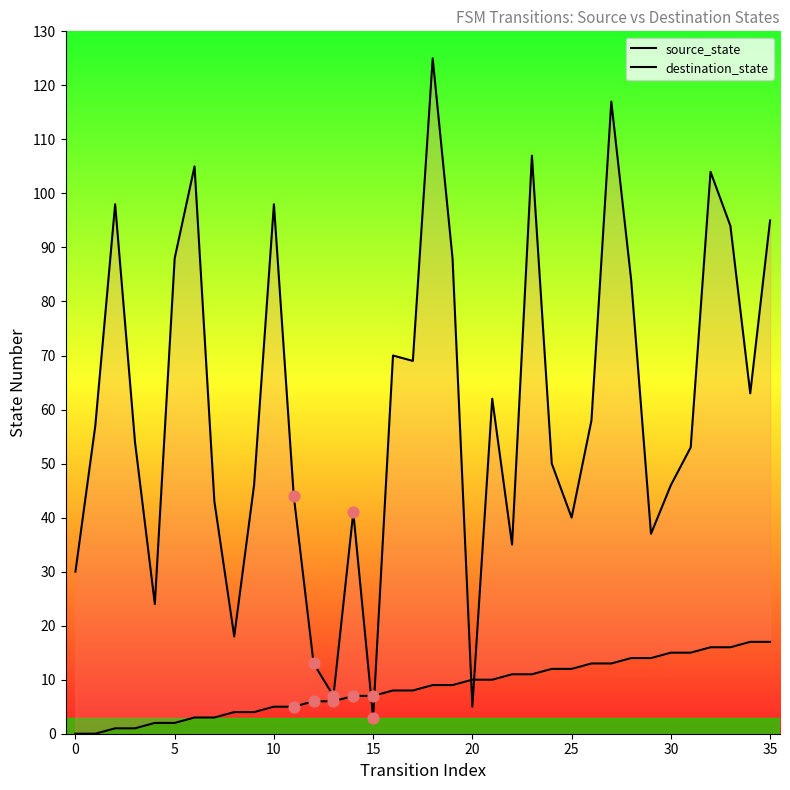

Which series has the widest spread of Y values?

destination_state